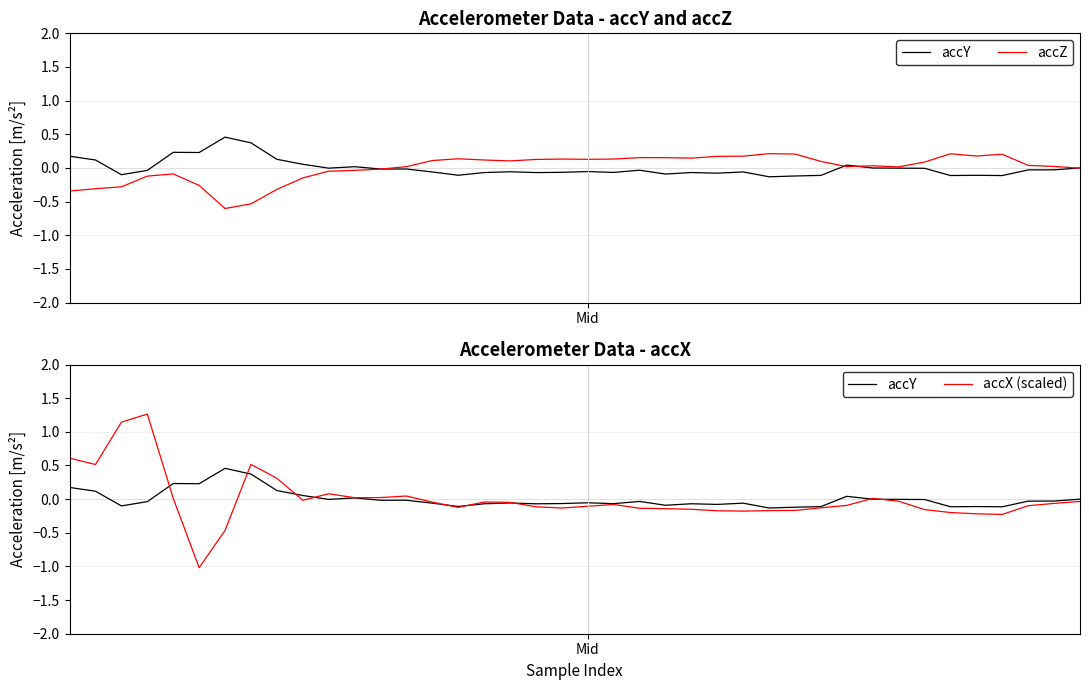

List the series in order of their overall mean, highest first.

accZ, accX (scaled), accY